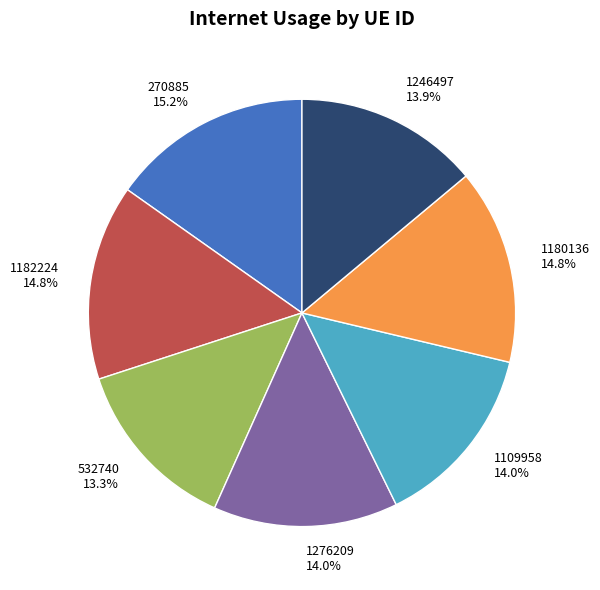

Approximately how many times larger is the value at 1109958 compared to 1246497?

1.0